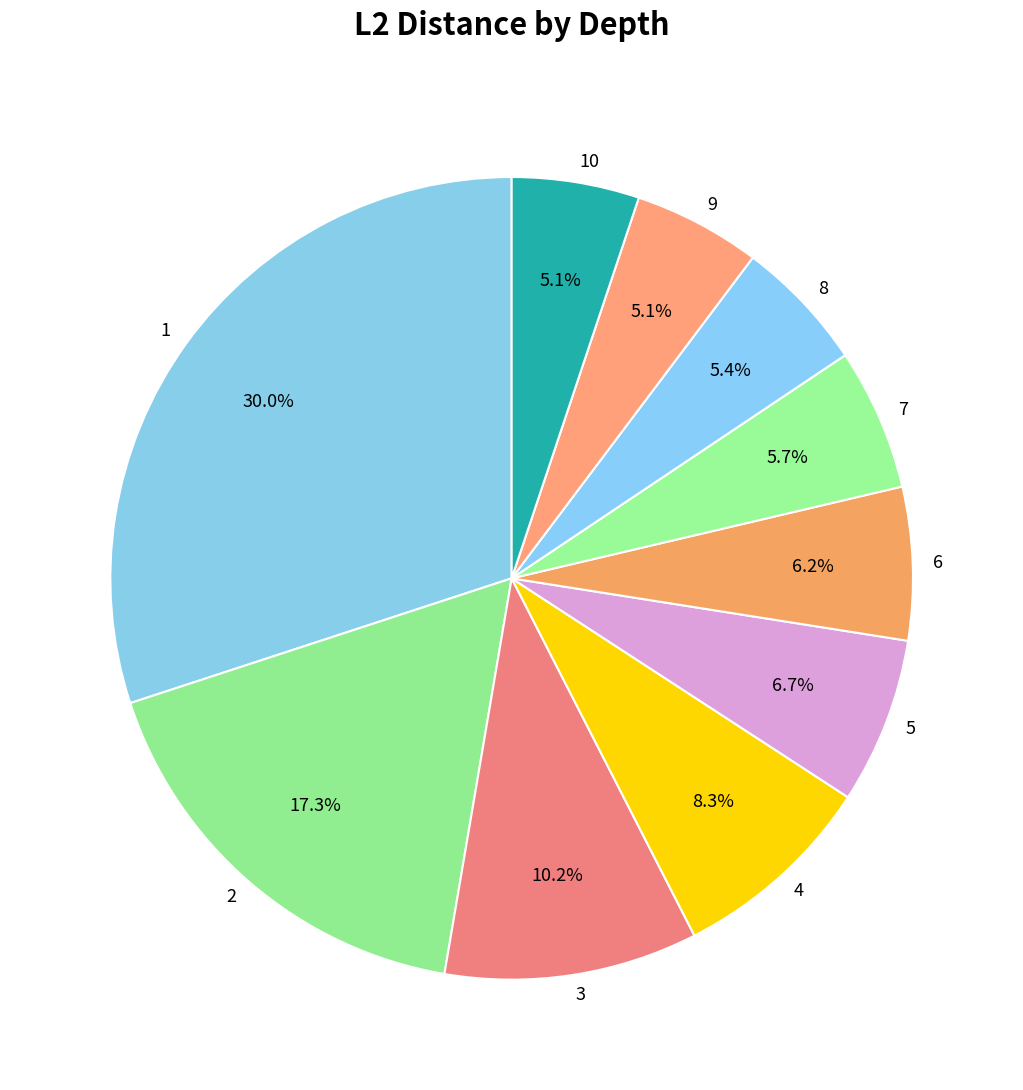

True or false: 2 accounts for 24% of the total.

False